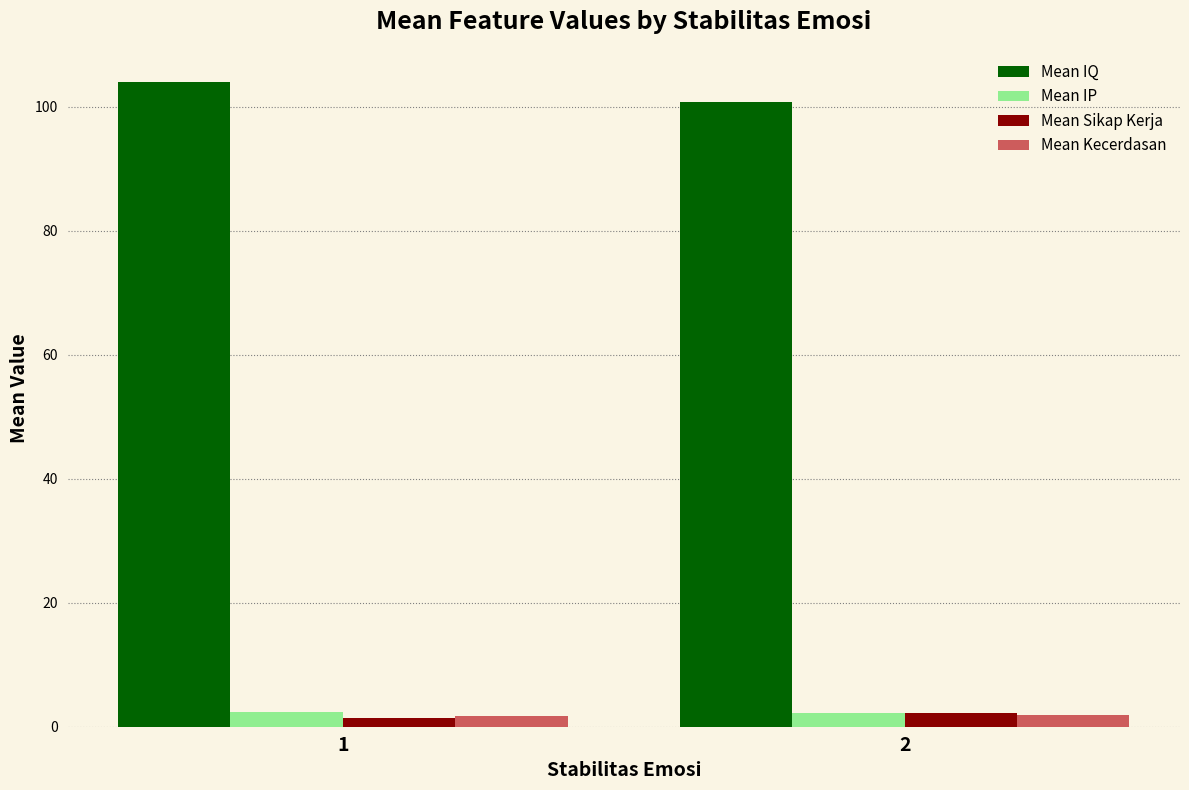

Which series has the largest total across all categories?

Mean IQ